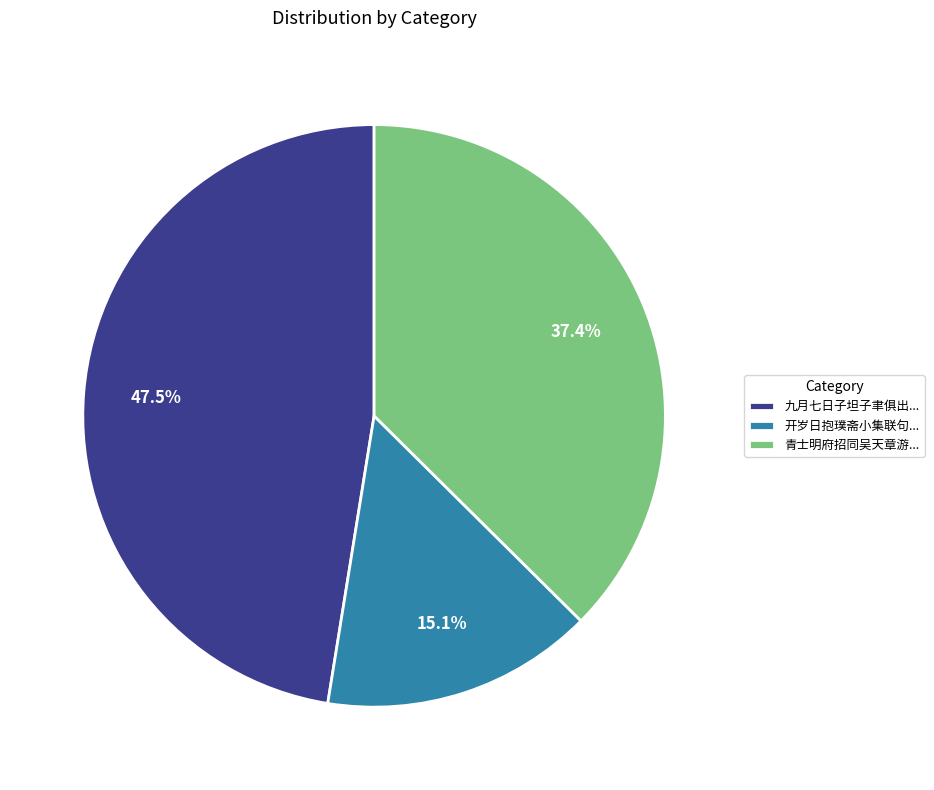

Is there a majority slice in this chart?

No